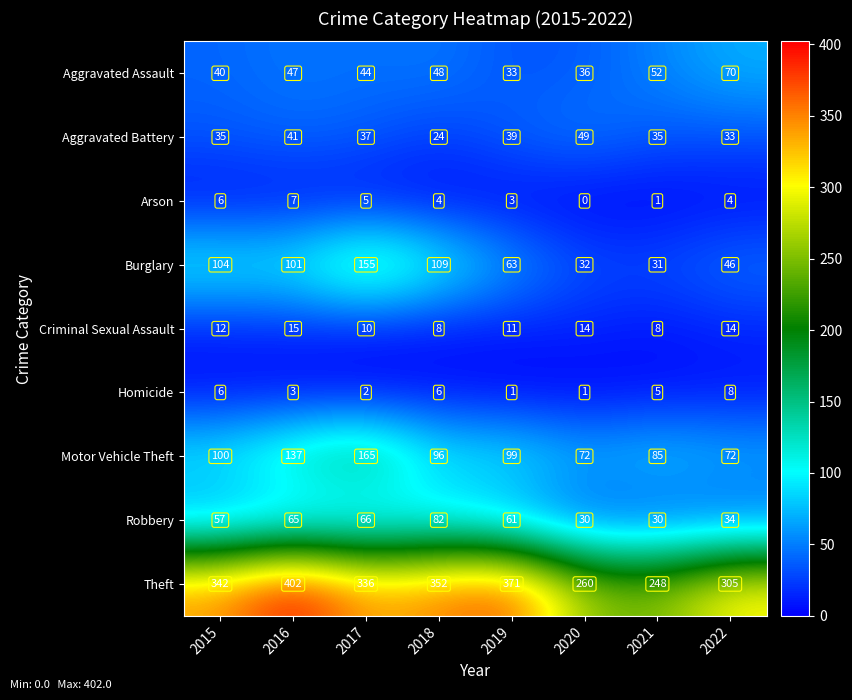

True or false: Burglary has a value of 31 at 2021.

True